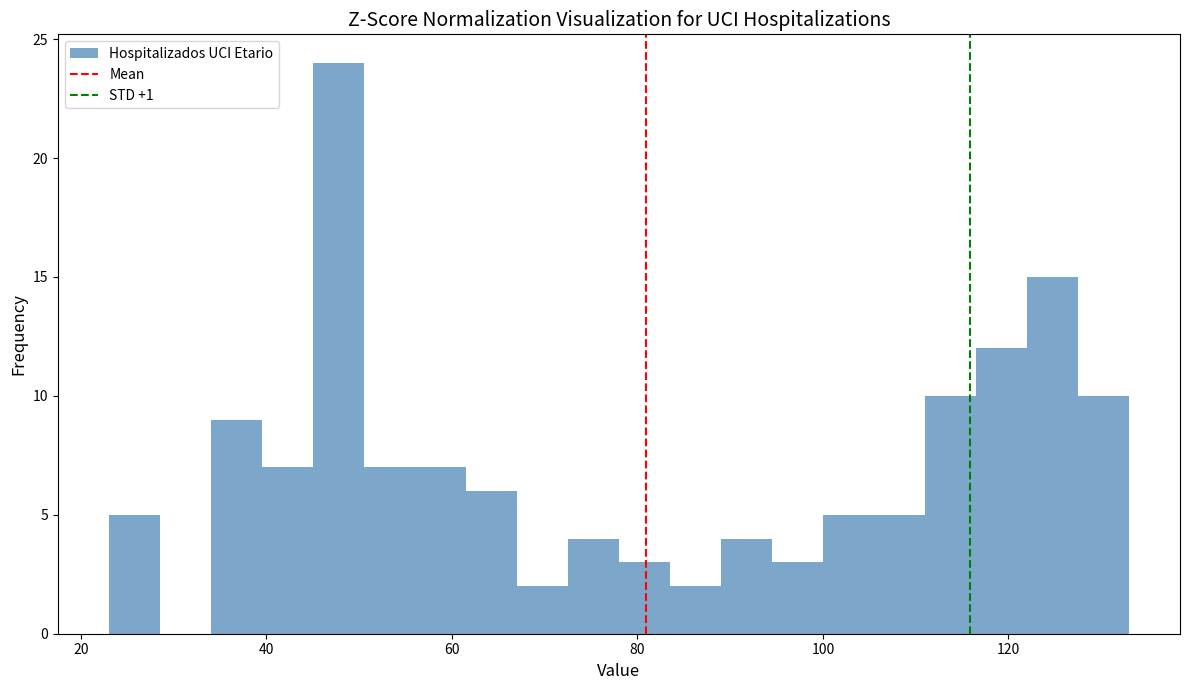

Around what value on the x-axis is the tallest bar? Give the approximate position of its centre, as read against the axis.

48